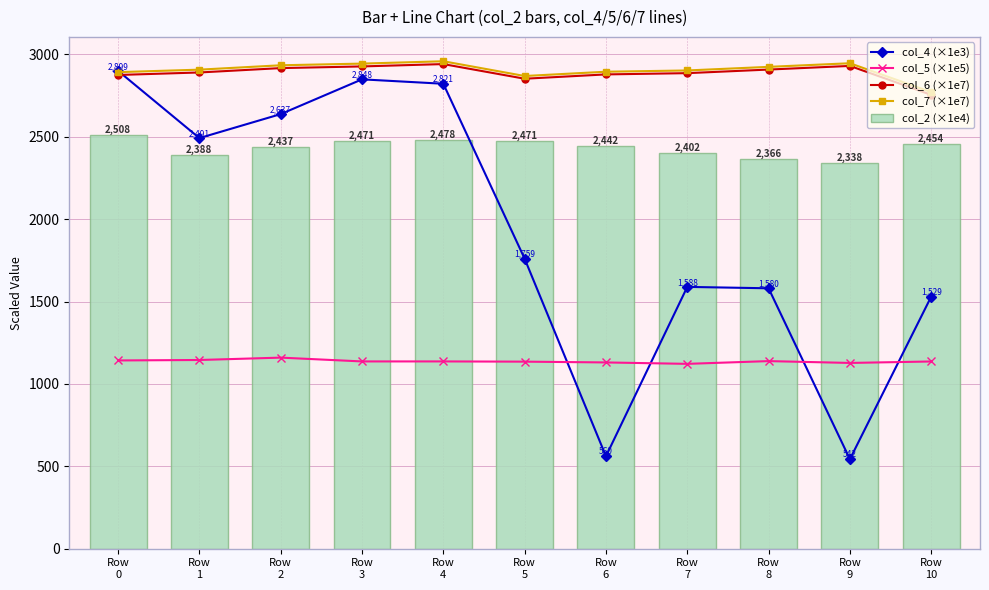

Reading left to right, extract all data points from this chart.

col_4 (×1e3): Row
0=2899.9	Row
1=2491.9	Row
2=2637.4	Row
3=2848.4	Row
4=2821.6	Row
5=1759.8	Row
6=560.9	Row
7=1588.8	Row
8=1580.3	Row
9=543.0	Row
10=1529.9
col_5 (×1e5): Row
0=1142.4	Row
1=1145.1	Row
2=1159.5	Row
3=1136.4	Row
4=1136.5	Row
5=1135.1	Row
6=1130.3	Row
7=1121.7	Row
8=1138.4	Row
9=1127.3	Row
10=1136.1
col_6 (×1e7): Row
0=2874.9	Row
1=2890.1	Row
2=2916.6	Row
3=2926.8	Row
4=2941.0	Row
5=2852.1	Row
6=2878.4	Row
7=2886.0	Row
8=2907.8	Row
9=2929.9	Row
10=2754.2
col_7 (×1e7): Row
0=2892.1	Row
1=2907.2	Row
2=2933.8	Row
3=2943.9	Row
4=2958.2	Row
5=2868.7	Row
6=2894.7	Row
7=2902.3	Row
8=2924.2	Row
9=2946.1	Row
10=2770.8
col_2 (×1e4): Row
0=2509.0	Row
1=2388.7	Row
2=2437.6	Row
3=2471.7	Row
4=2478.1	Row
5=2471.8	Row
6=2442.8	Row
7=2402.6	Row
8=2366.6	Row
9=2338.6	Row
10=2455.0